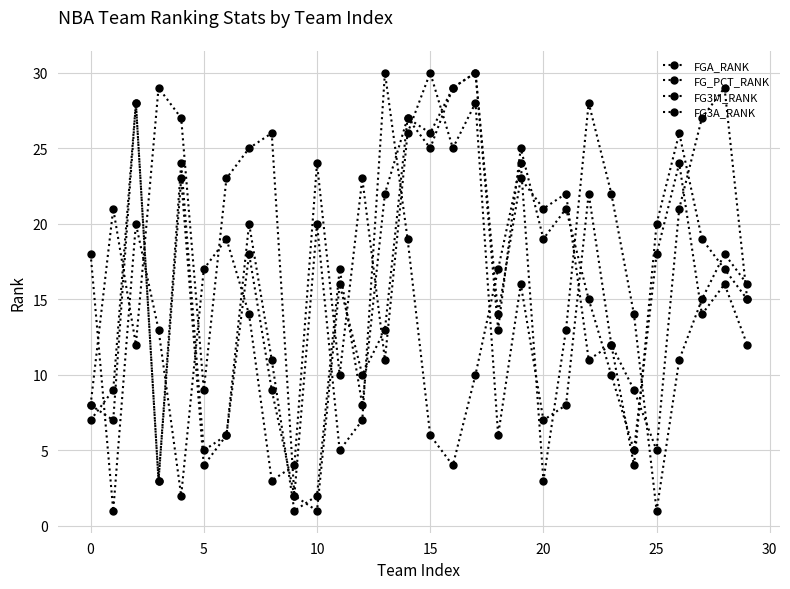

Which category has the lowest value in the FG3M_RANK series?

9